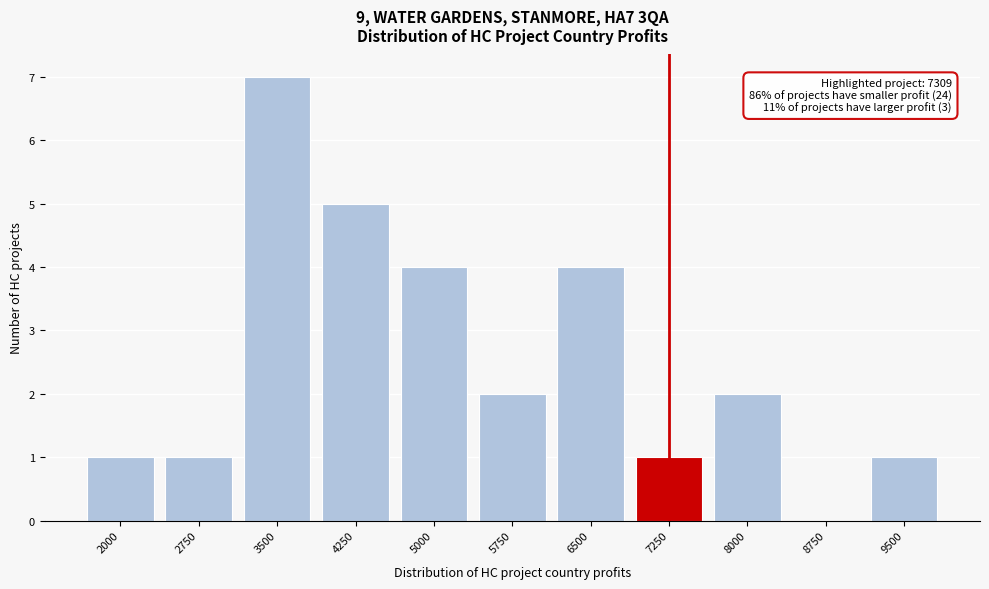

Reading right to left, extract all data points from this chart.

9500=1	8750=0	8000=2	7250=1	6500=4	5750=2	5000=4	4250=5	3500=7	2750=1	2000=1